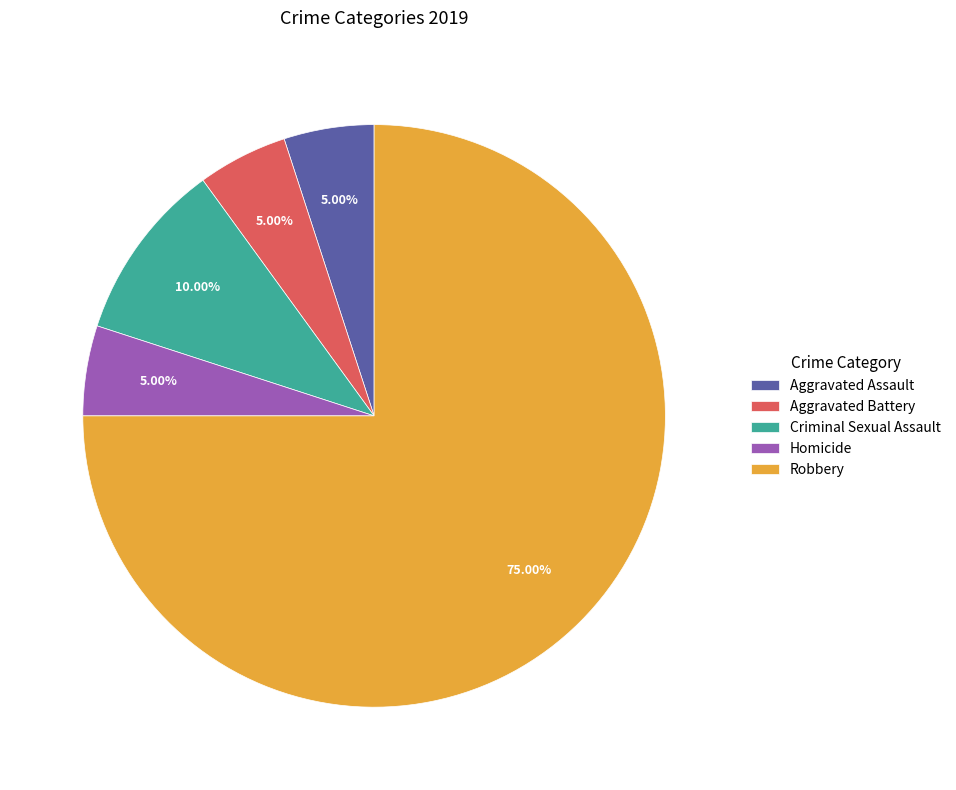

What is the largest slice in the pie chart?

Robbery